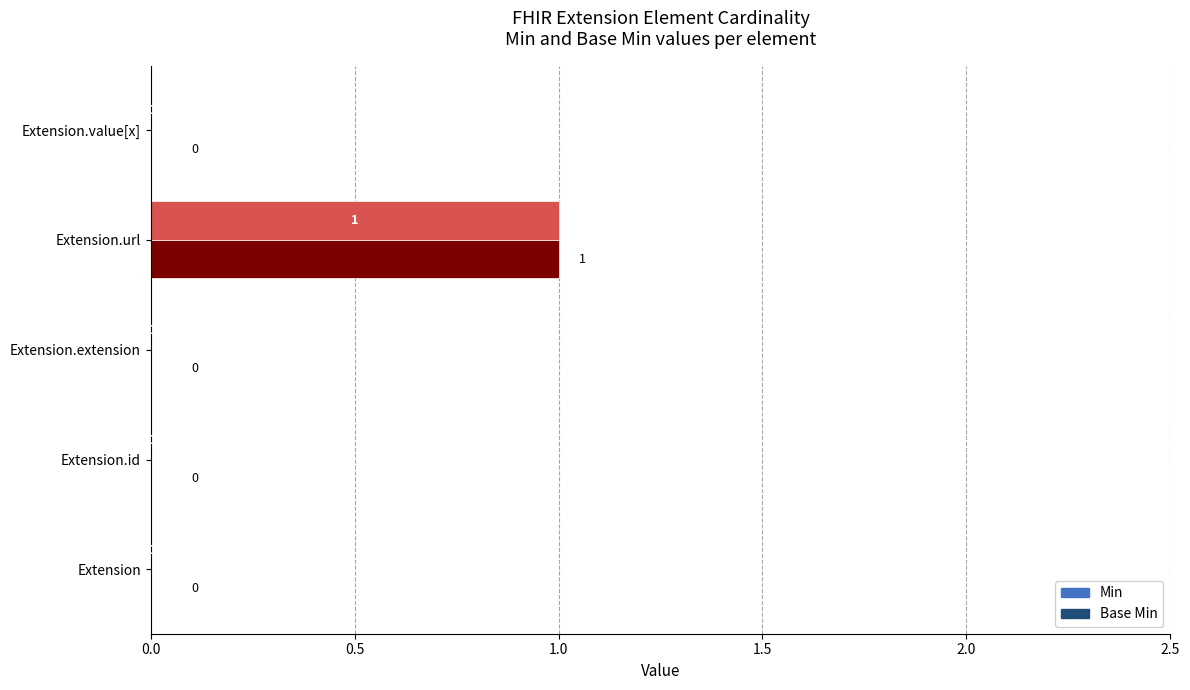

What are all the series names shown in the legend?

Min, Base Min